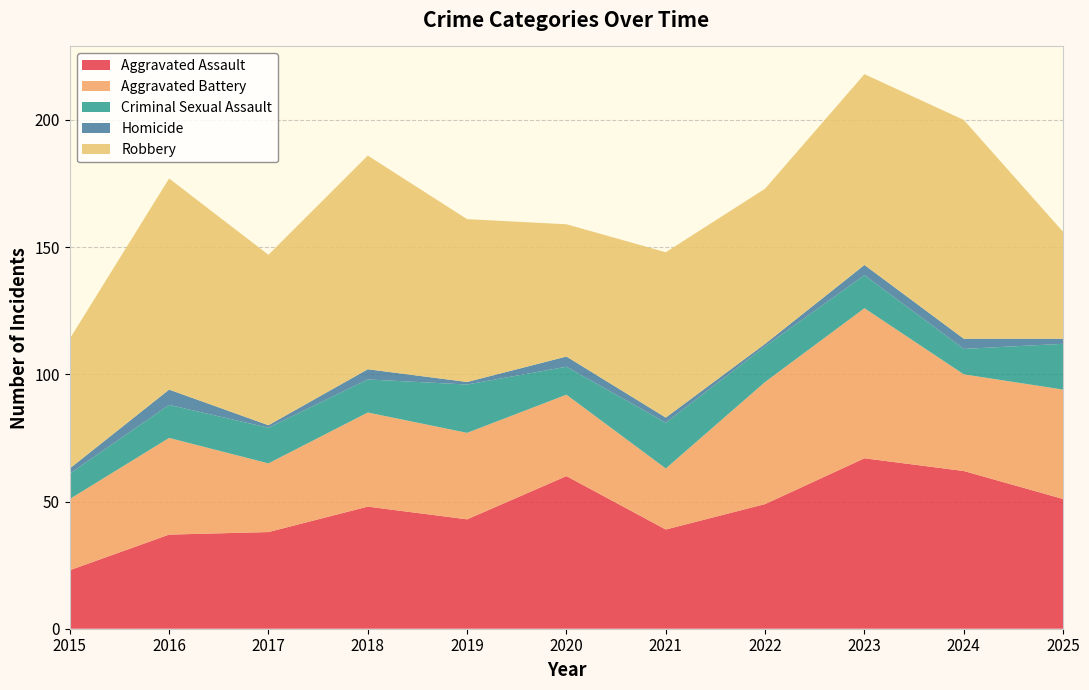

Reading left to right, what are all the values shown in this chart?

Aggravated Assault: 2015=23	2016=37	2017=38	2018=48	2019=43	2020=60	2021=39	2022=49	2023=67	2024=62	2025=51
Aggravated Battery: 2015=28	2016=38	2017=27	2018=37	2019=34	2020=32	2021=24	2022=48	2023=59	2024=38	2025=43
Criminal Sexual Assault: 2015=10	2016=13	2017=14	2018=13	2019=19	2020=11	2021=18	2022=14	2023=13	2024=10	2025=18
Homicide: 2015=2	2016=6	2017=1	2018=4	2019=1	2020=4	2021=2	2022=1	2023=4	2024=4	2025=2
Robbery: 2015=51	2016=83	2017=67	2018=84	2019=64	2020=52	2021=65	2022=61	2023=75	2024=86	2025=42